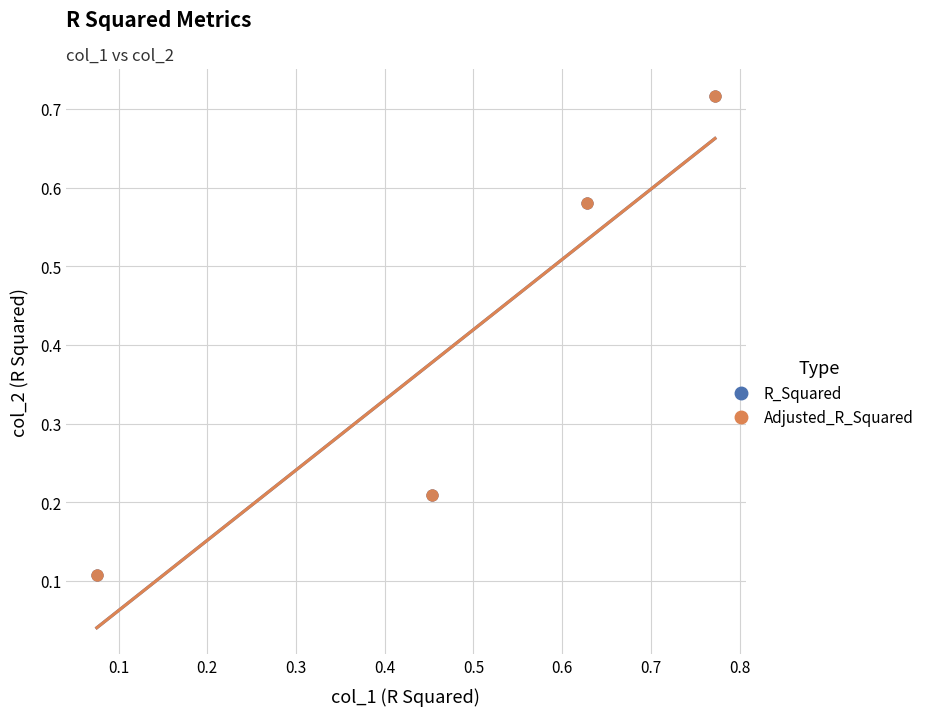

What are all the series names shown in the legend?

R_Squared, Adjusted_R_Squared